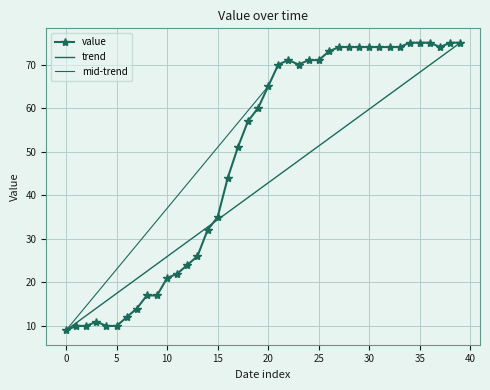

What is the minimum value shown in the chart?

9